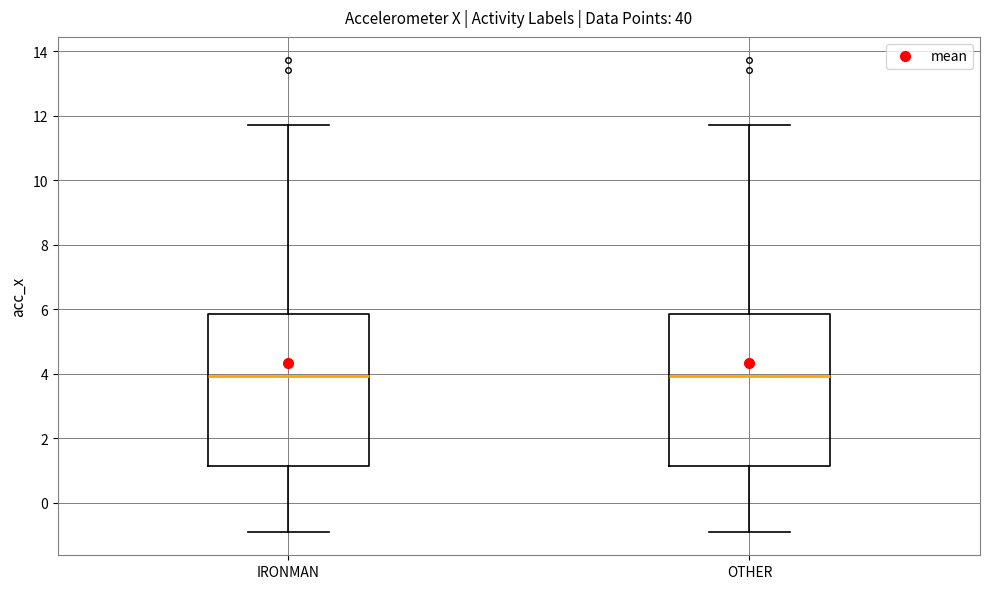

Reading left to right, read every box against the y-axis: the position of its median line, the range the box covers, and the ends of its whiskers. The values are not printed on the chart, so give them approximately, as read against the axis.

IRONMAN: median 4.0, box 1.2 to 5.8, whiskers -0.8 to 11.8
OTHER: median 4.0, box 1.2 to 5.8, whiskers -0.8 to 11.8